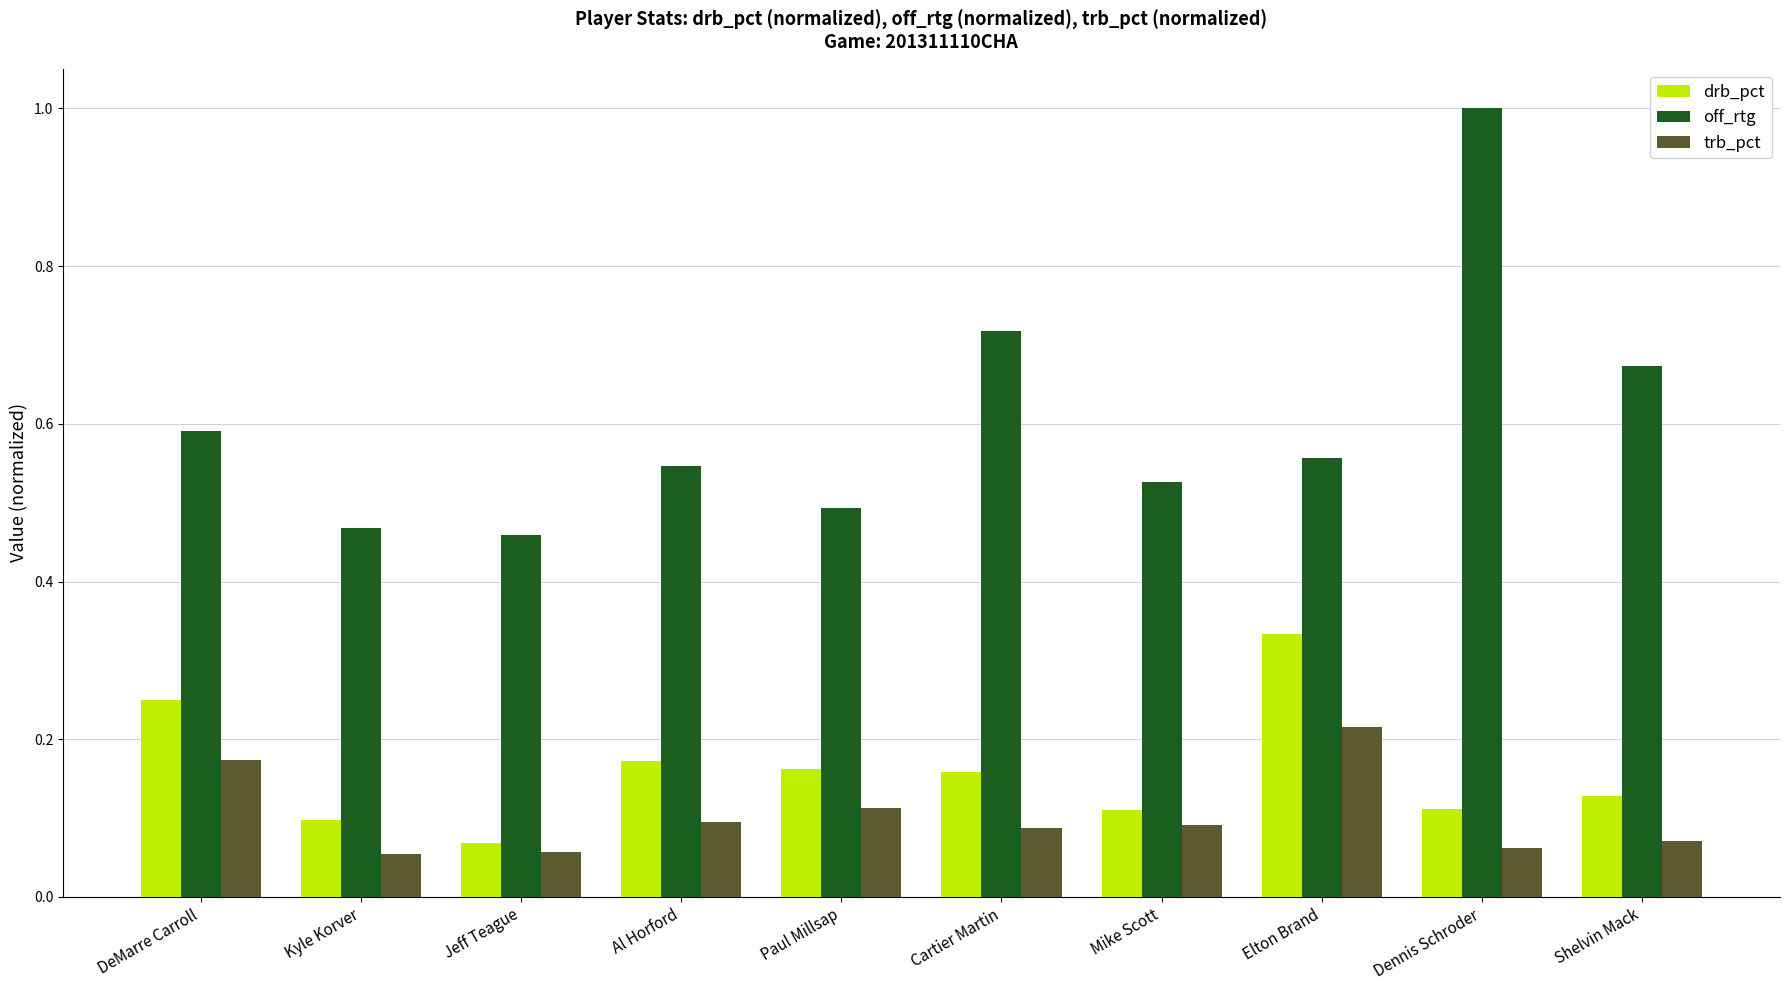

What is the sum of all trb_pct values?

1.0